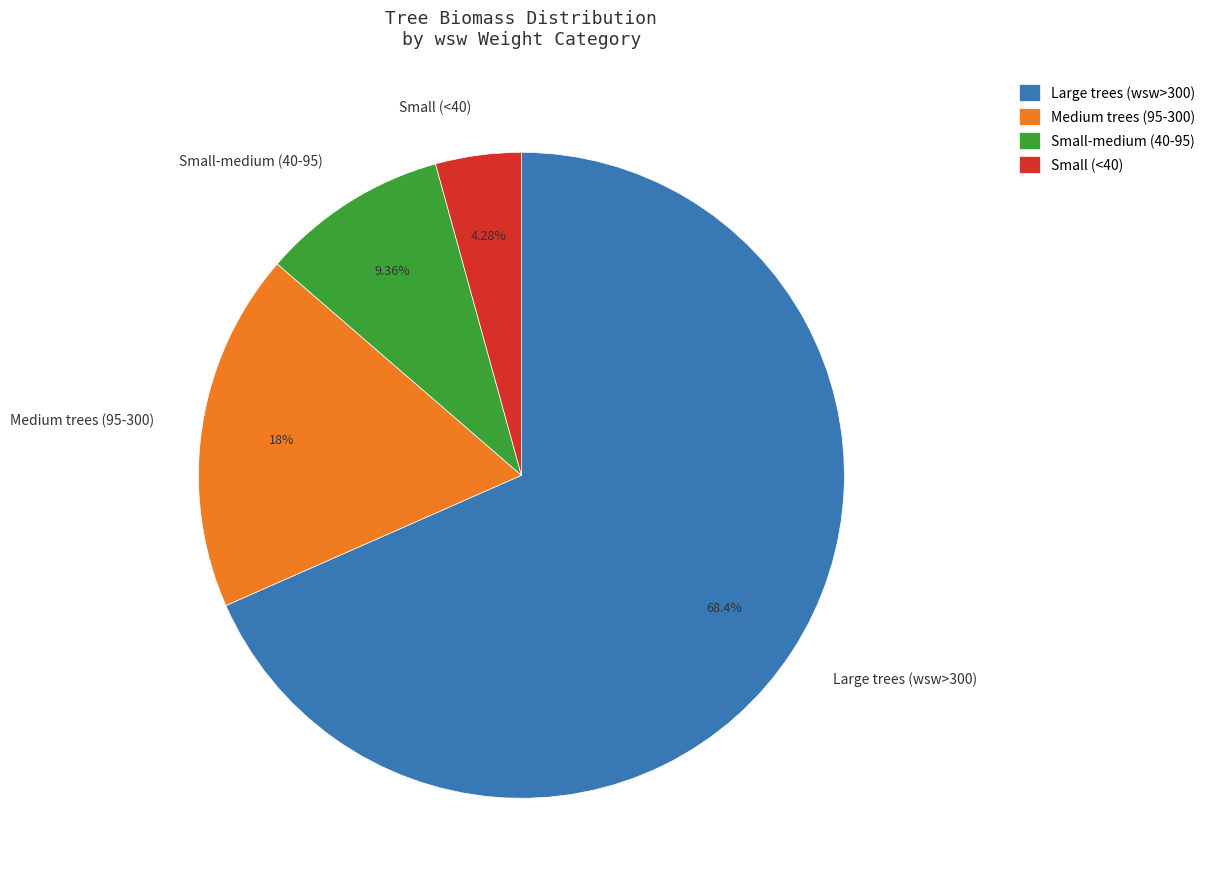

Rank the categories by value from highest to lowest.

Large trees (wsw>300), Medium trees (95-300), Small-medium (40-95), Small (<40)